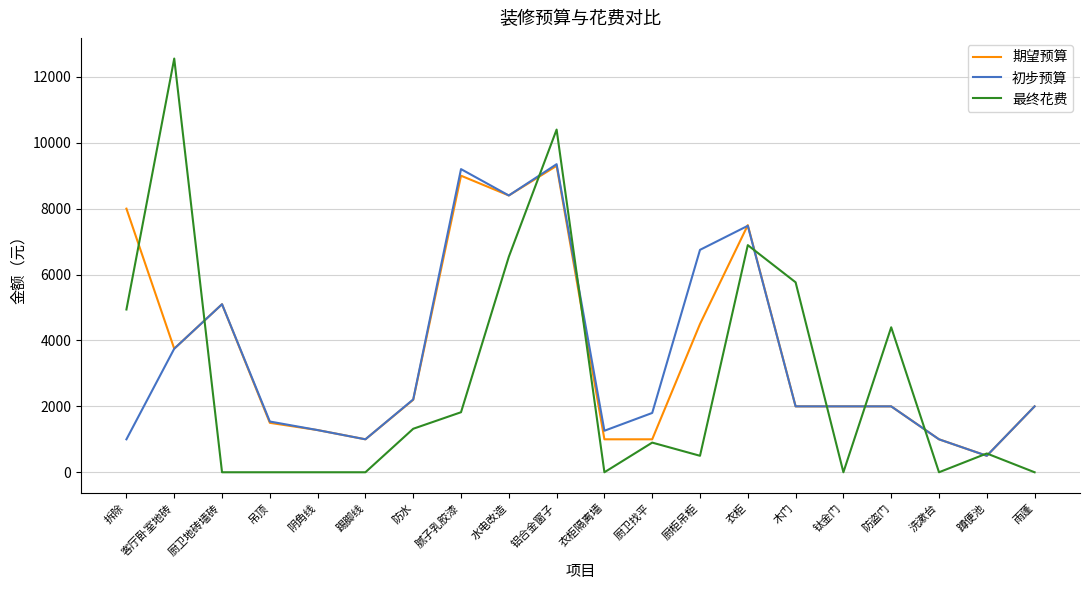

Which series has the largest total across all categories?

期望预算